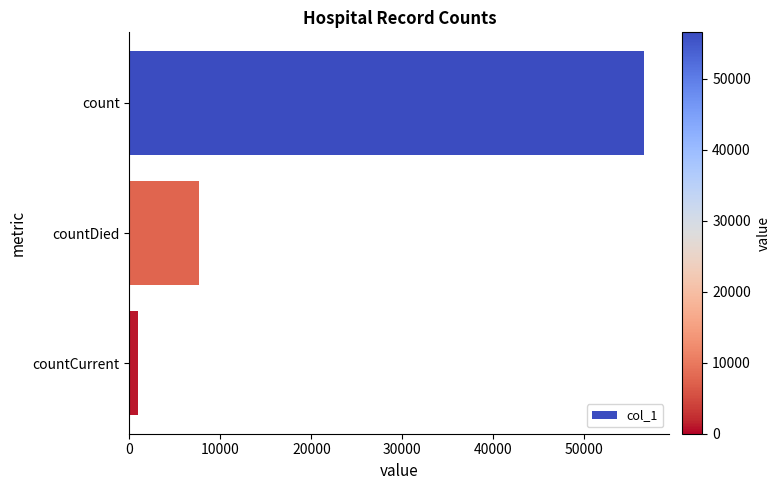

How many data points are less than 7643?

1